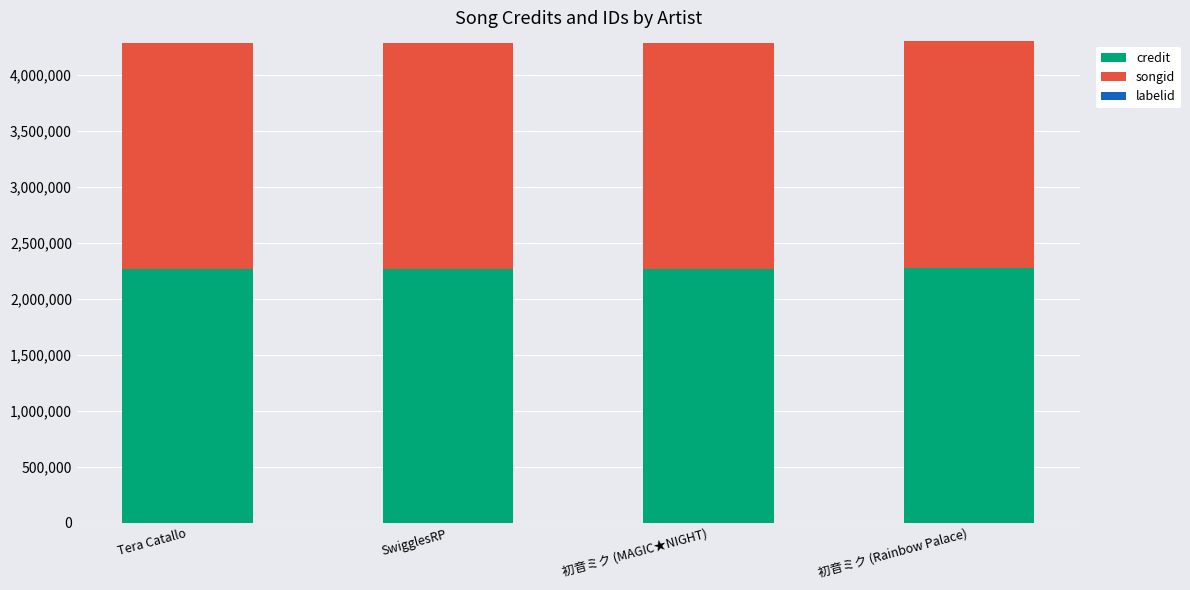

The credit series shows 2263674 at Tera Catallo. True or false?

True